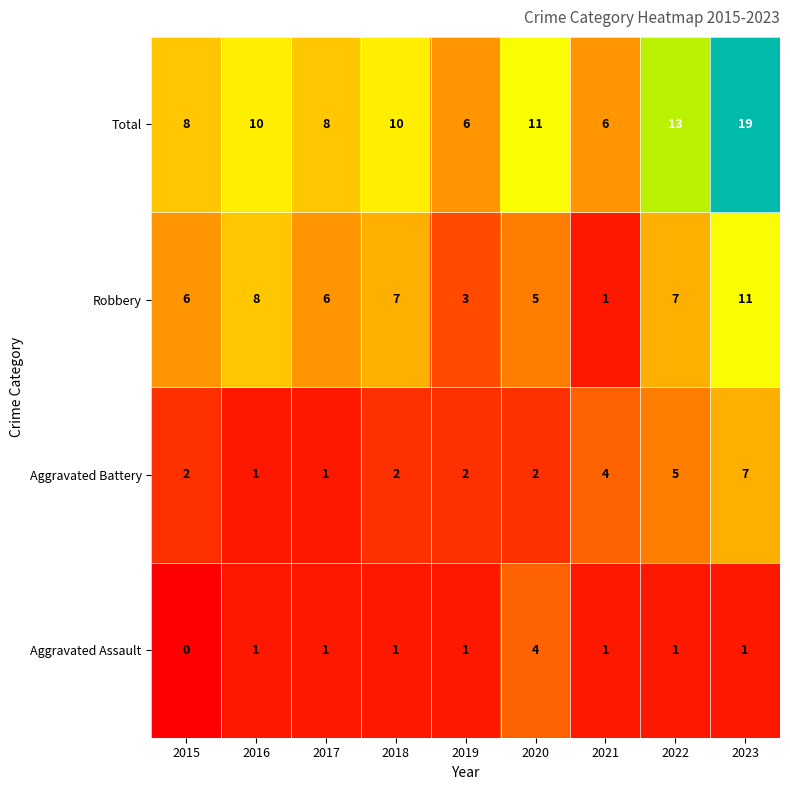

What is the difference between the maximum and second lowest values in the Aggravated Assault series?

3